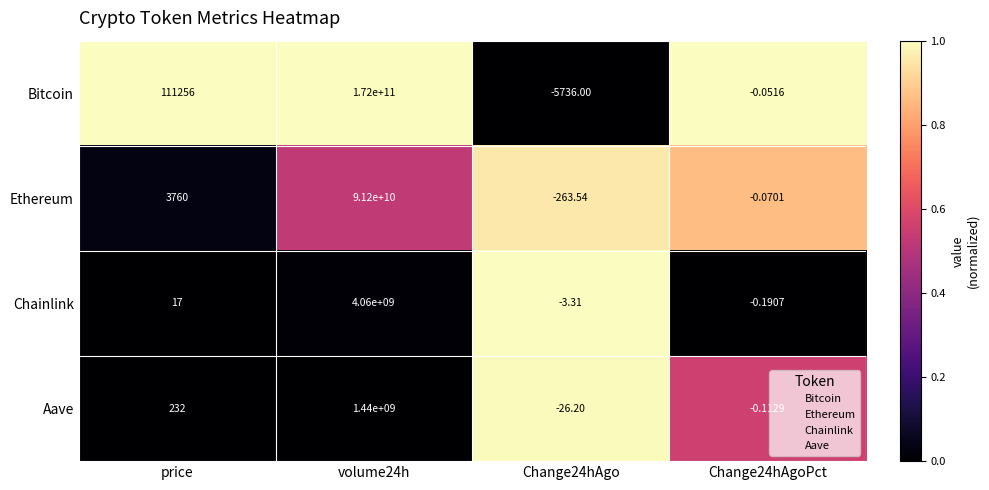

Is the value of Aave at price greater than the value of Bitcoin at price?

No